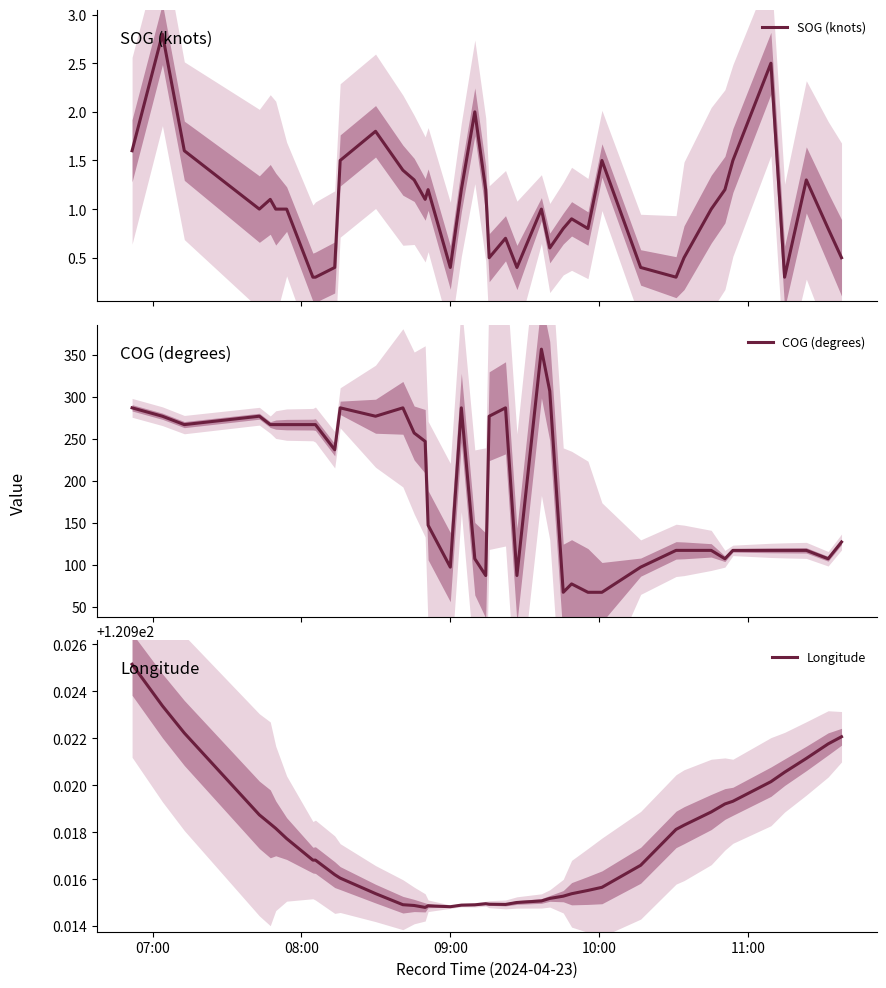

What is the lowest value of the SOG (knots) series?

0.3